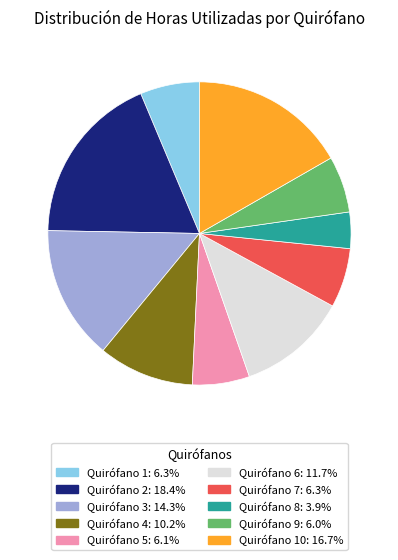

Is Quirófano 1: 6.3% the majority of the pie?

No